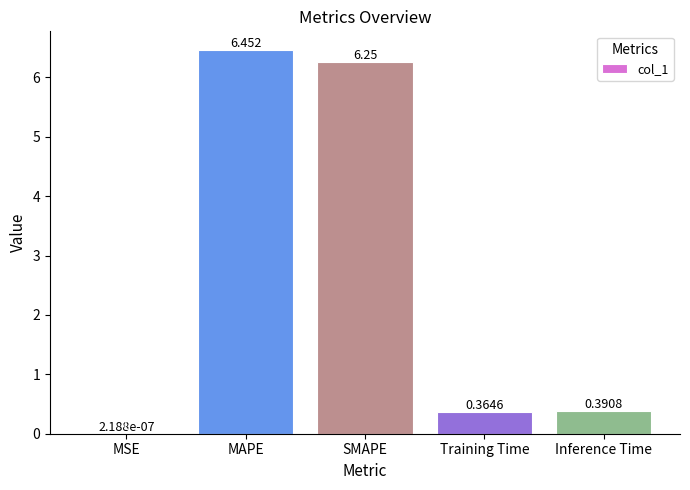

Which has a higher value, MAPE or SMAPE?

MAPE